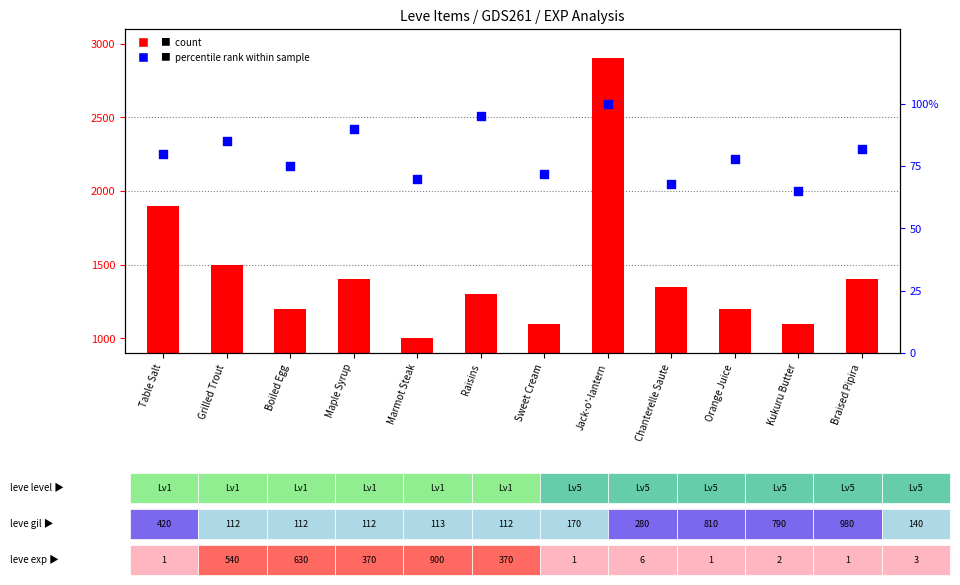

At which category is the sum across all series the highest?

Jack-o'-lantern